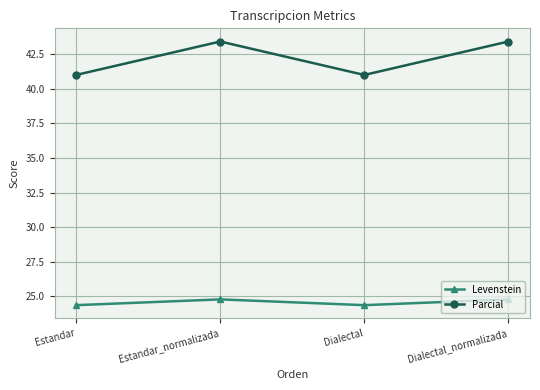

Rank the series at Estandar from lowest to highest value.

Levenstein, Parcial